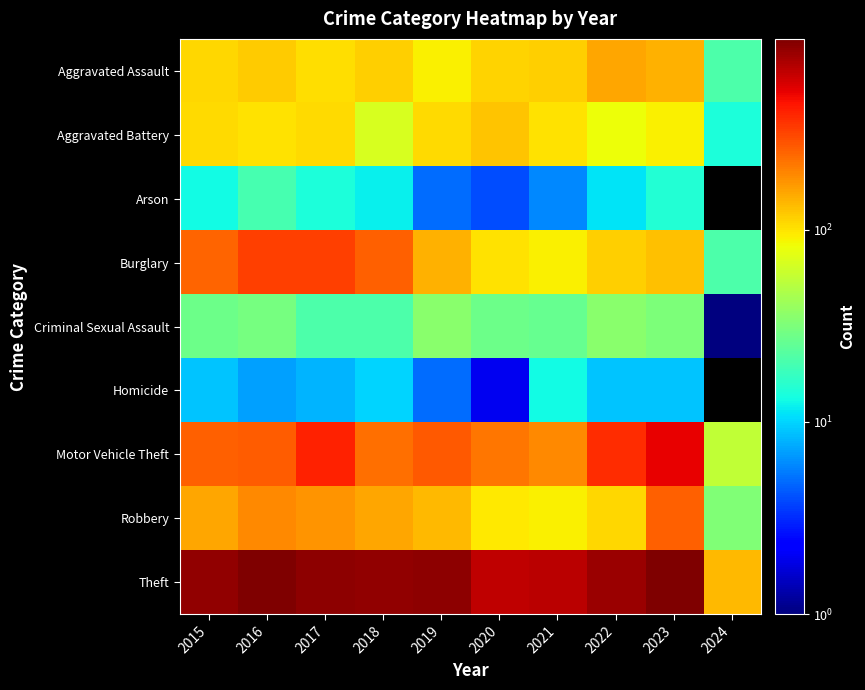

Read the Theft value at 2015.

874.0